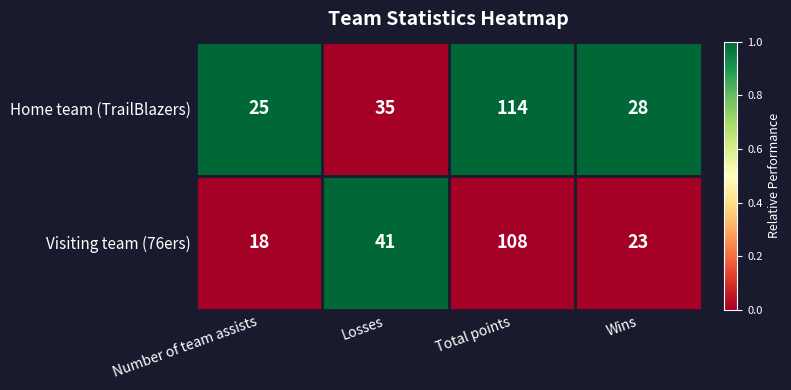

What is the total value across all series at Losses?

76